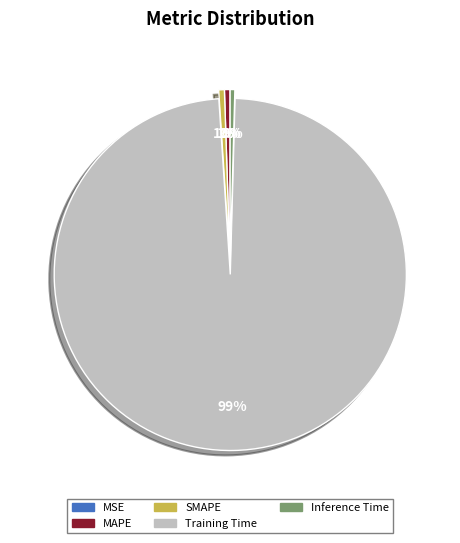

To the nearest percent, what is the average slice percentage?

20%